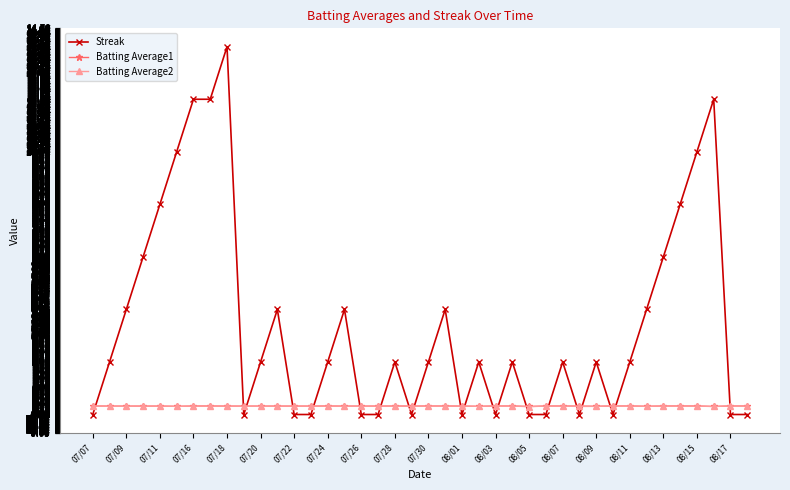

Which series has the largest total across all categories?

Streak